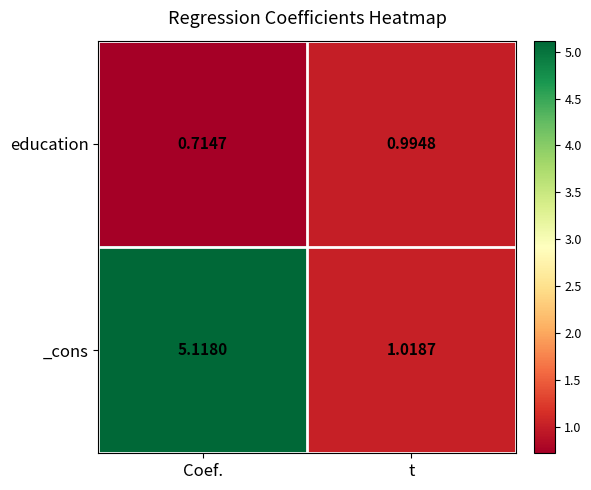

At which category is the sum across all series the highest?

Coef.